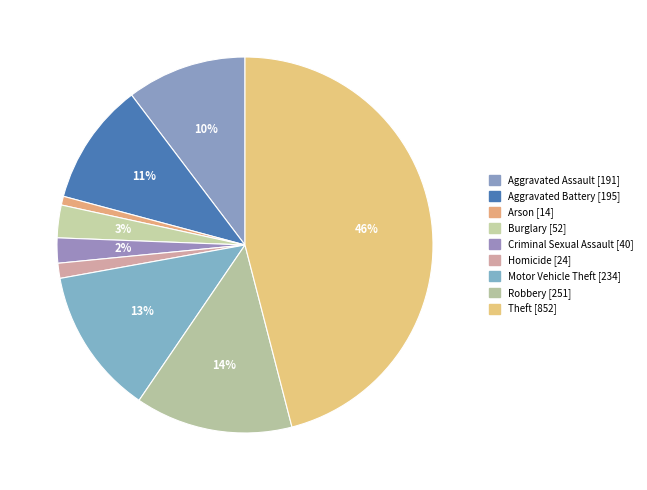

The Aggravated Battery slice represents 1% of the pie. True or false?

False